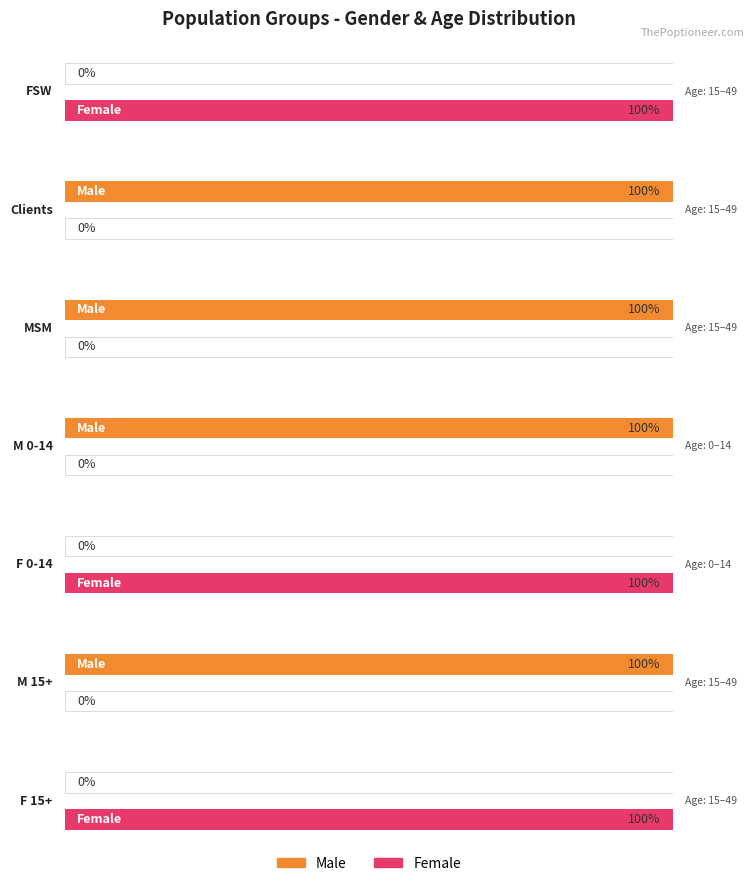

Reading left to right, extract all data points from this chart.

Male: 0	1	1	1	0	1	0
Female: 1	0	0	0	1	0	1